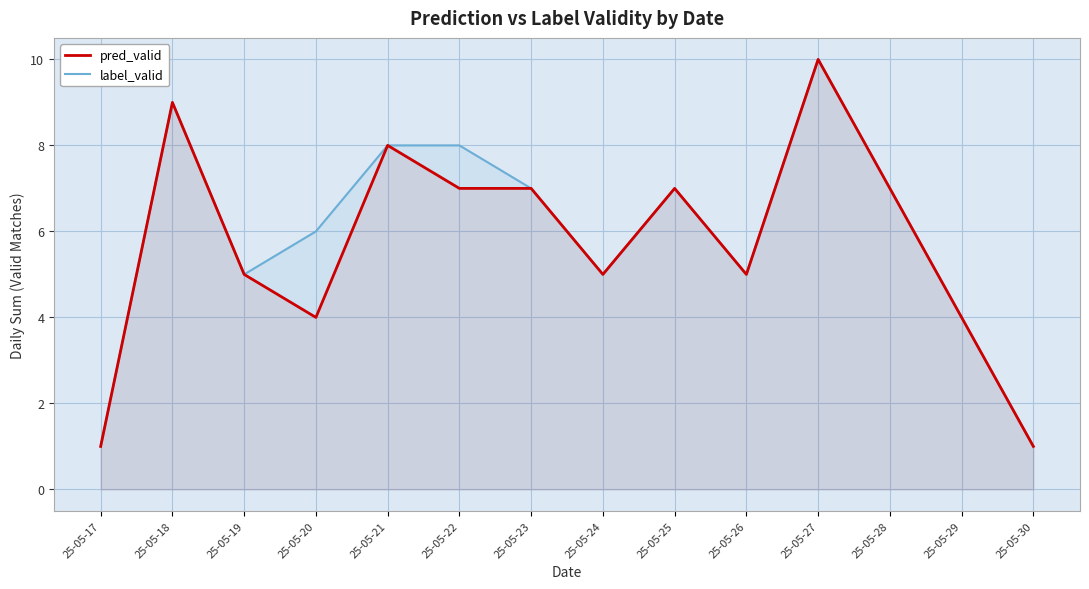

What is the difference between the maximum and minimum values in the pred_valid series?

9